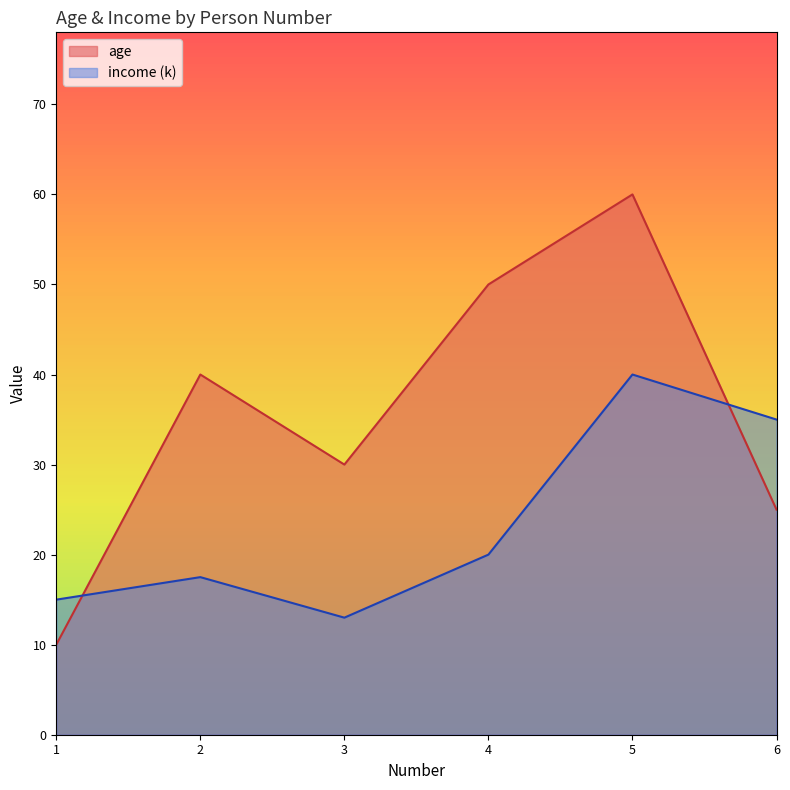

True or false: age and income intersect in this chart.

True